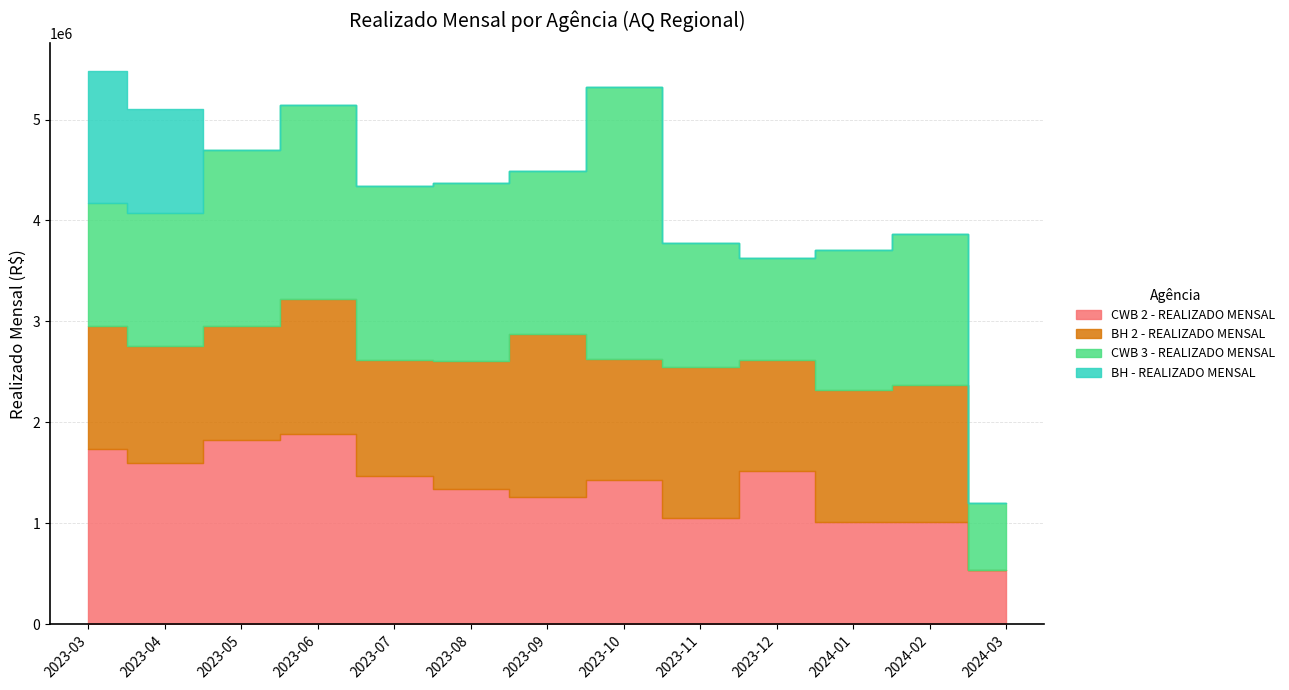

What is the average value of the CWB 2 - REALIZADO MENSAL series?

1359070.8